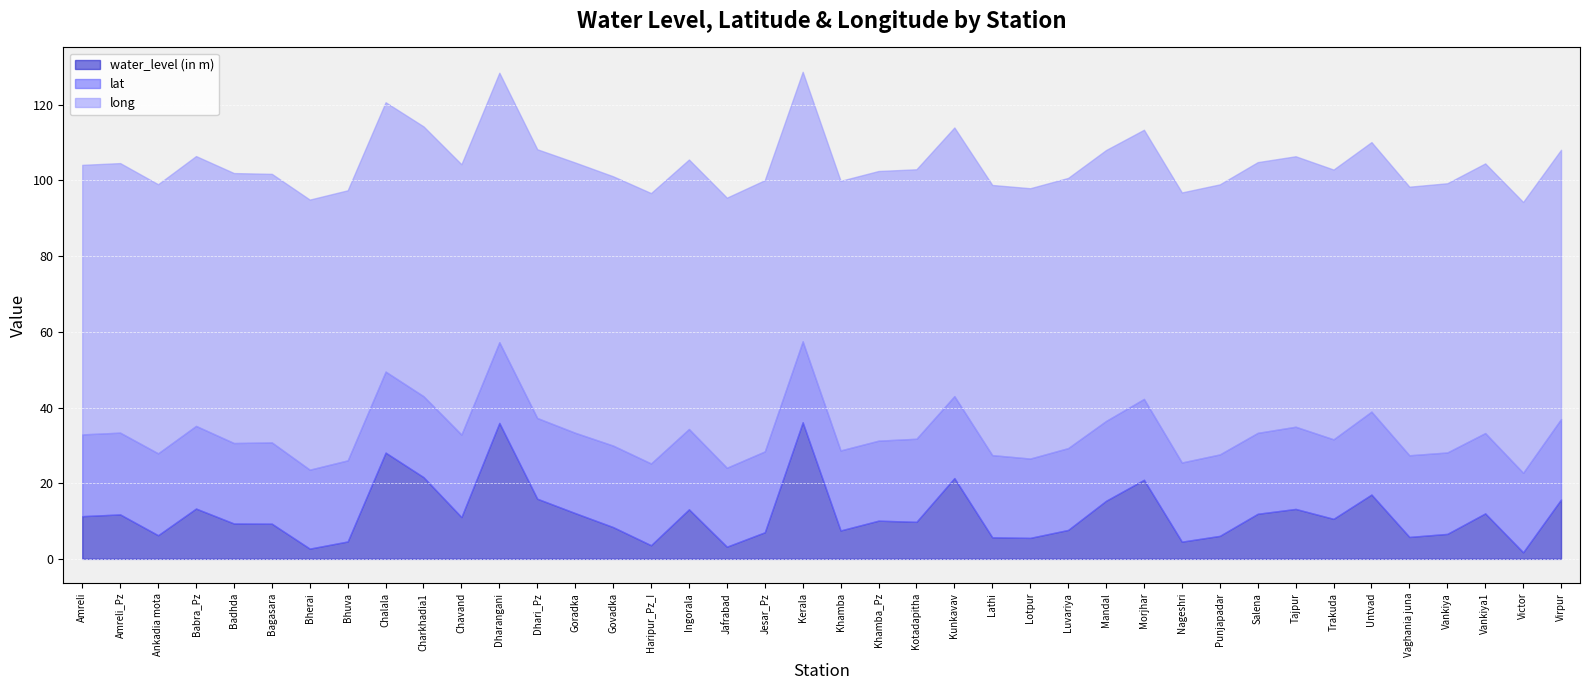

Which category has the lowest value in the lat series?

Jafrabad